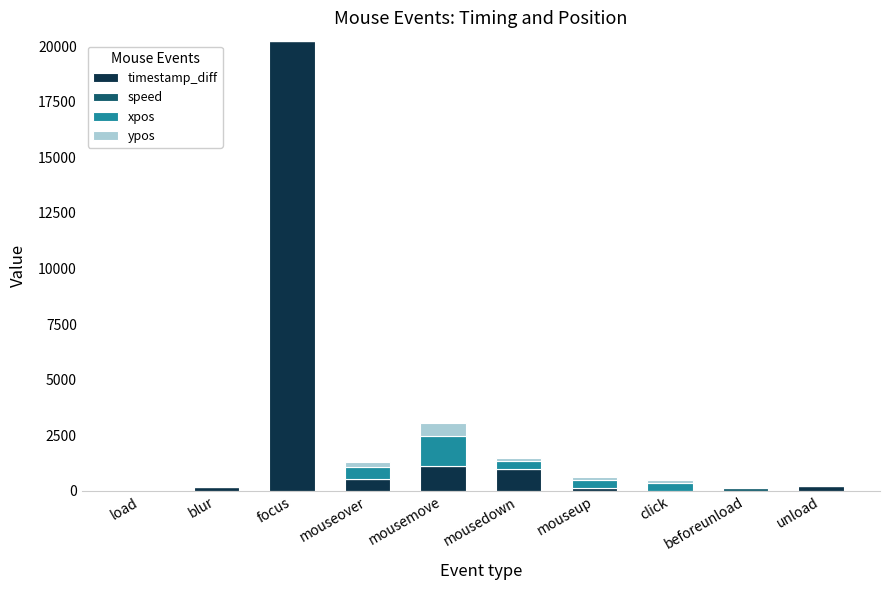

Are the bars grouped side by side (vs. stacked)?

No